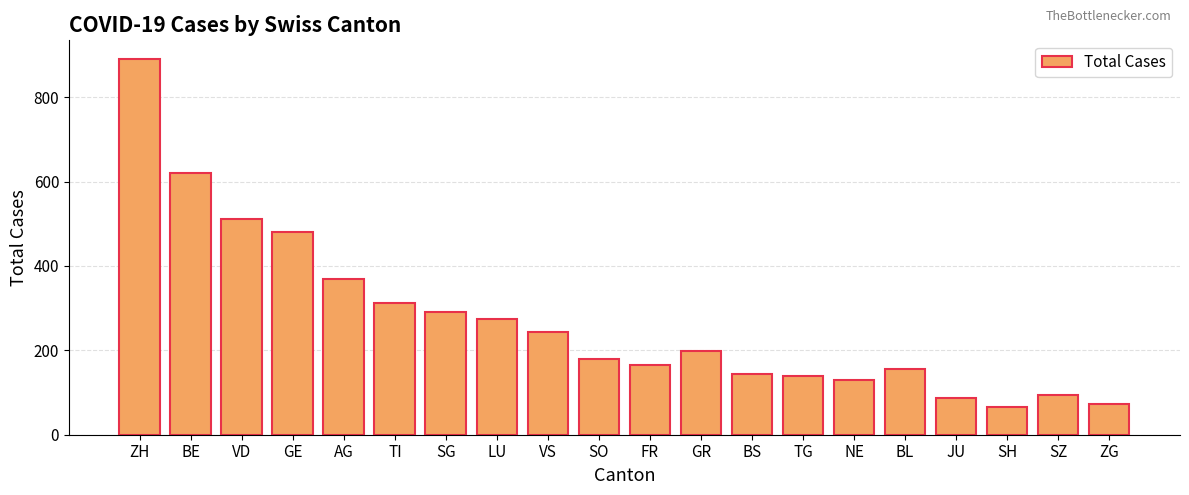

Between BE and JU, which is larger?

BE